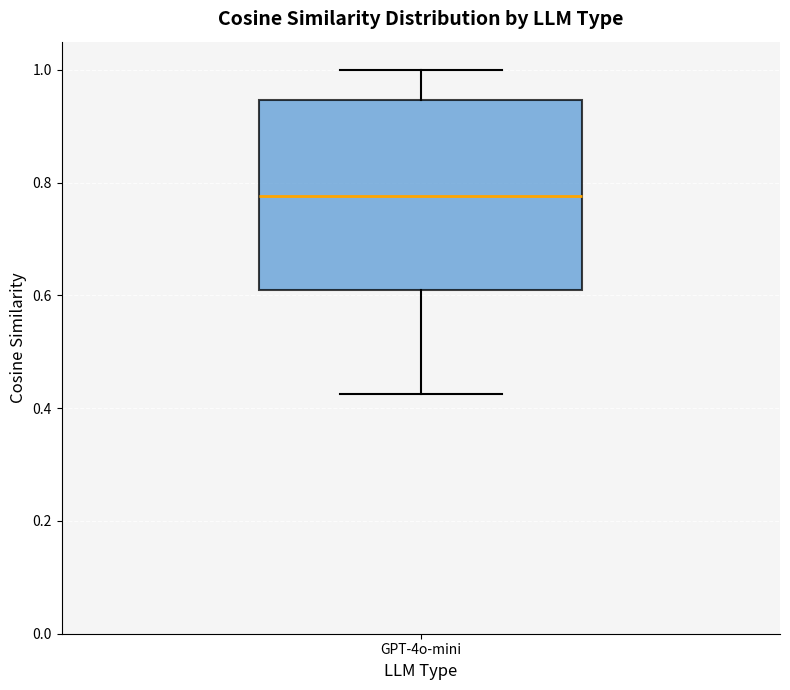

Where is the lower edge of the box for GPT-4o-mini on the y-axis? The values are not printed on the chart, so give them approximately, as read against the axis.

0.60